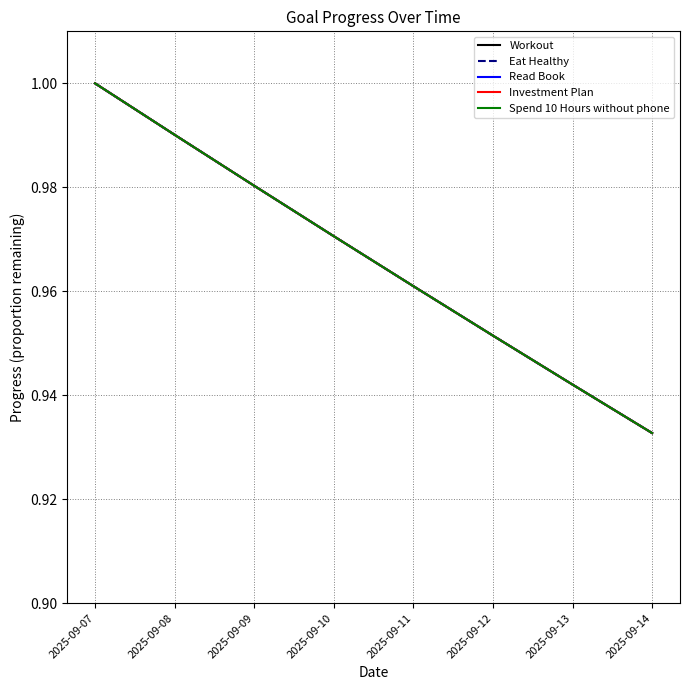

What is the maximum value for Investment Plan?

1.0